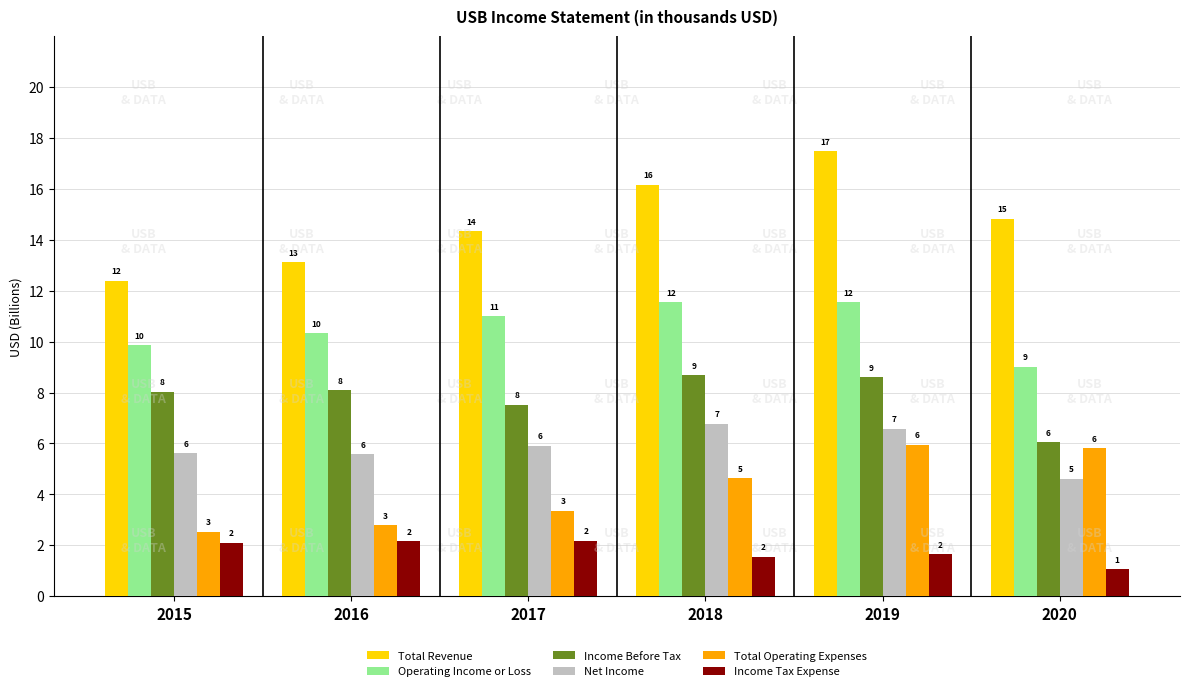

What are all the series names shown in the legend?

Total Revenue, Operating Income or Loss, Income Before Tax, Net Income, Total Operating Expenses, Income Tax Expense